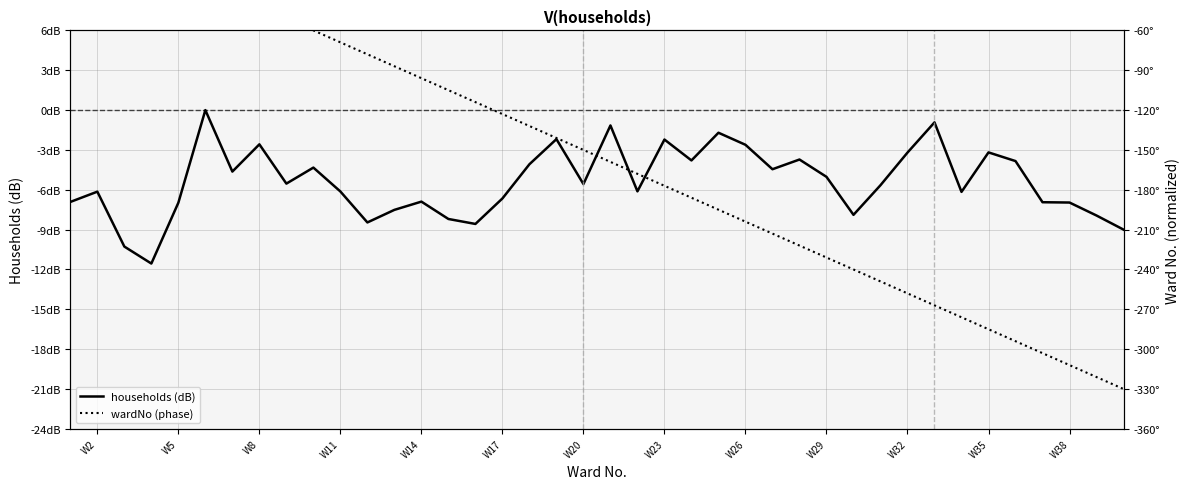

List the series in order of their overall mean, highest first.

households (dB), wardNo (phase)